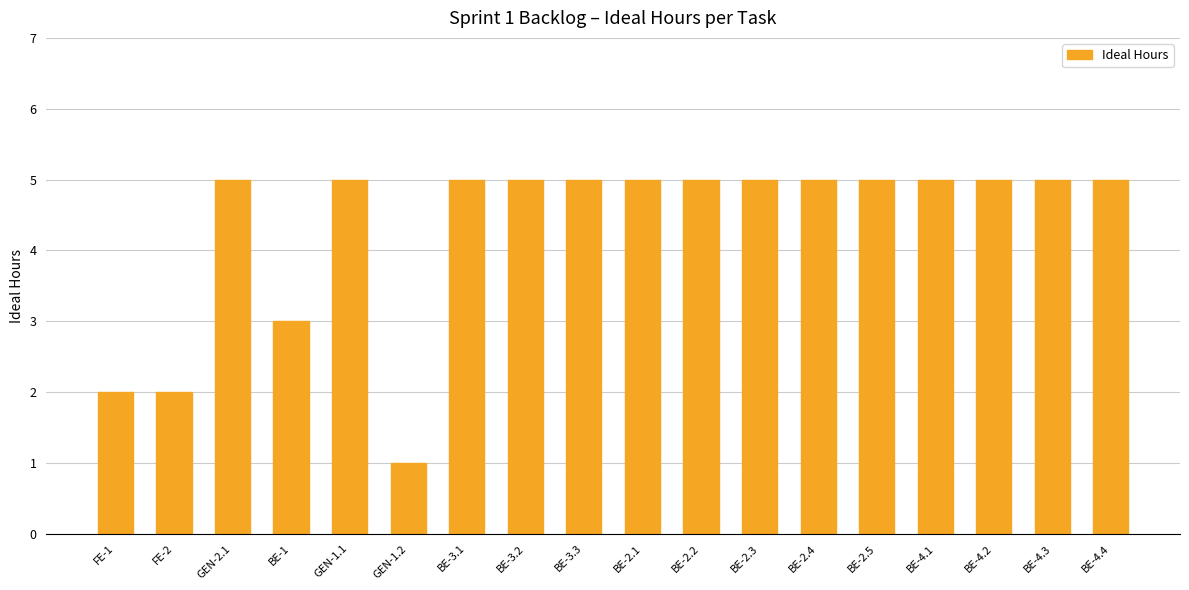

The chart shows a value of 2 at FE-2. True or false?

True